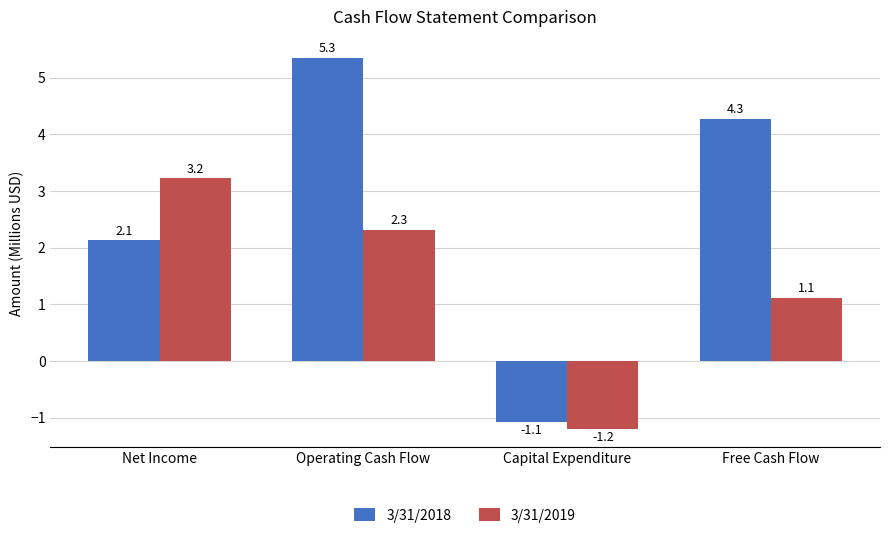

How many values in 3/31/2018 are above zero?

3